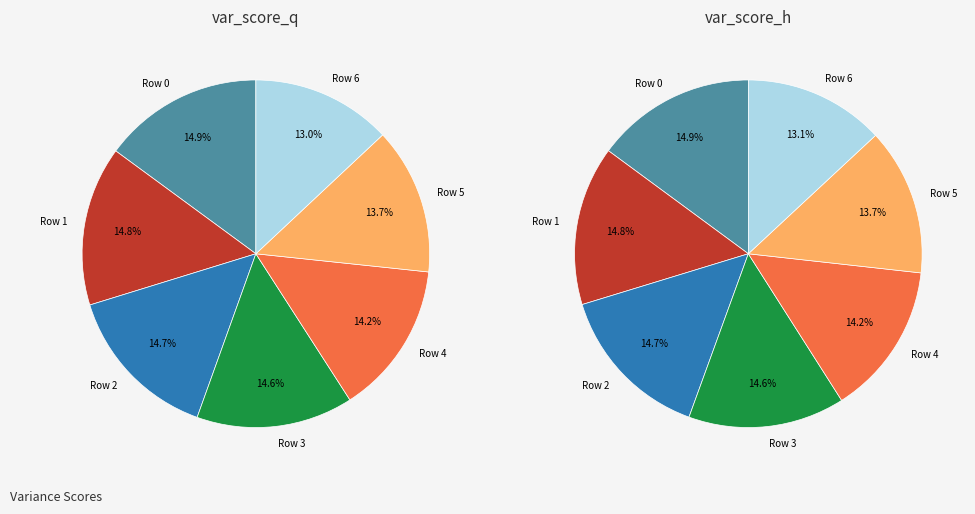

To the nearest percent, what percentage of the pie is Row 5?

14%